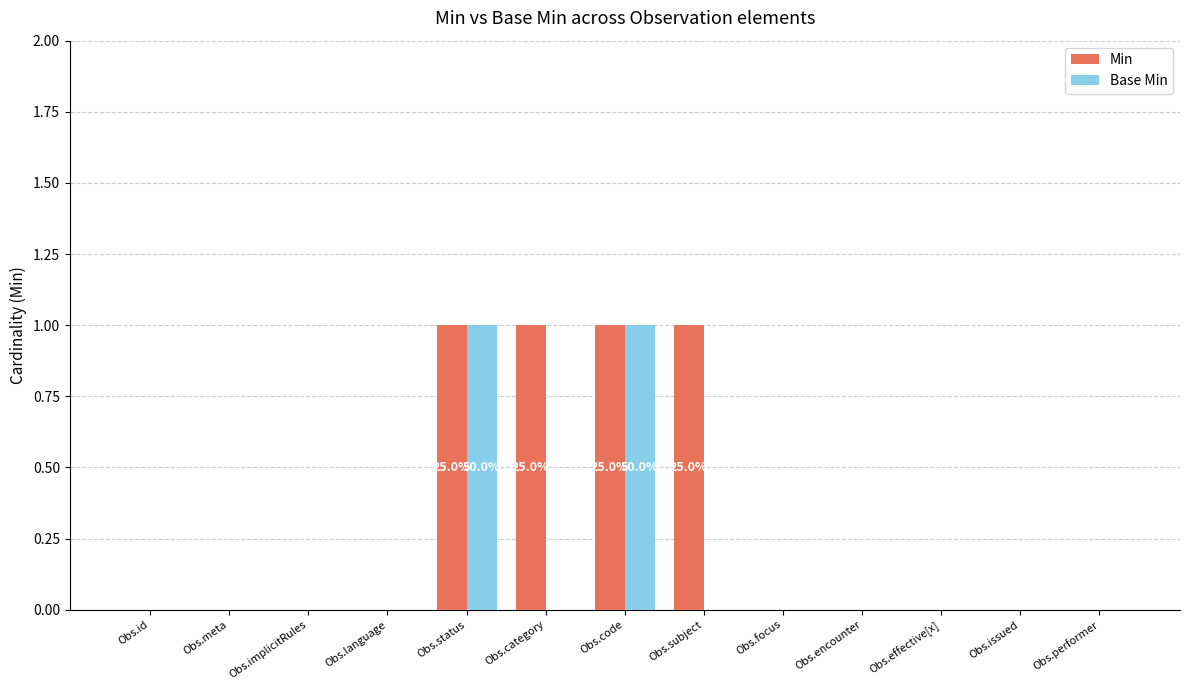

Is the value of Base Min at Obs.code greater than the value of Min at Obs.meta?

Yes